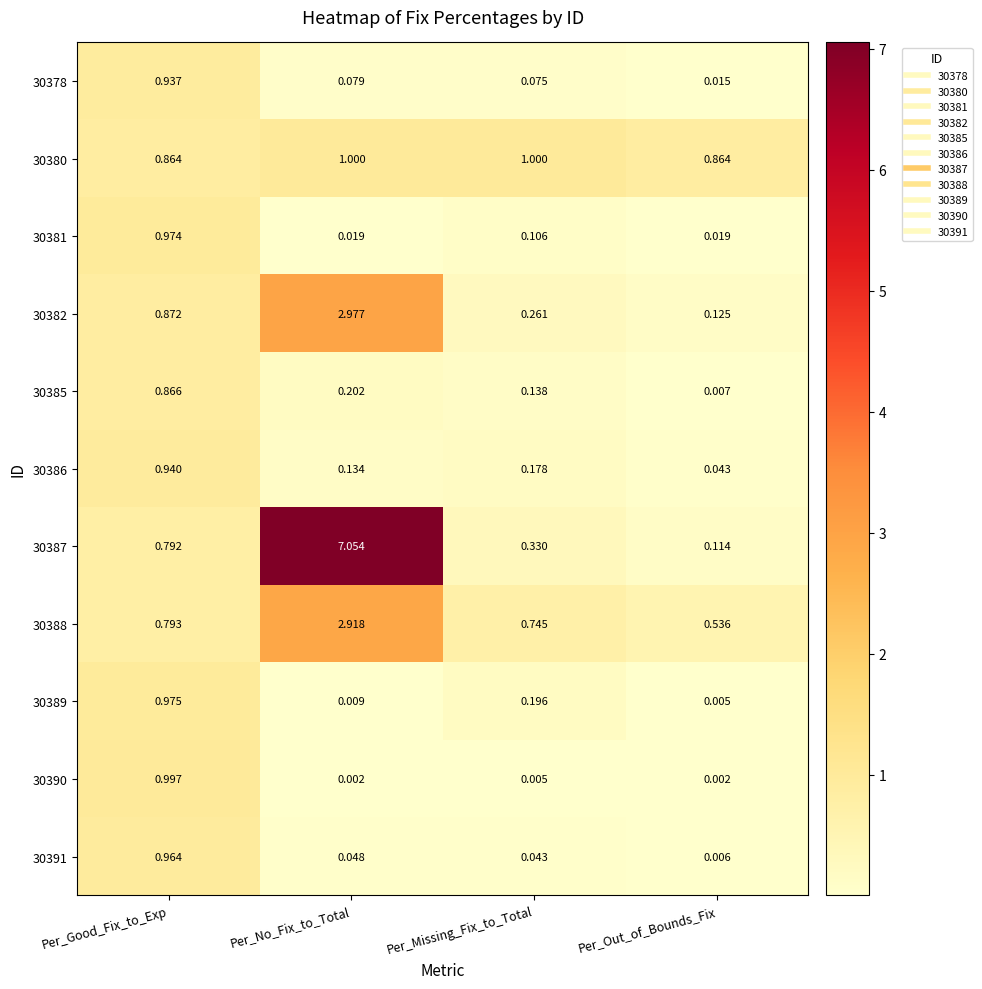

Which category has the highest value in the 30387 series?

Per_No_Fix_to_Total